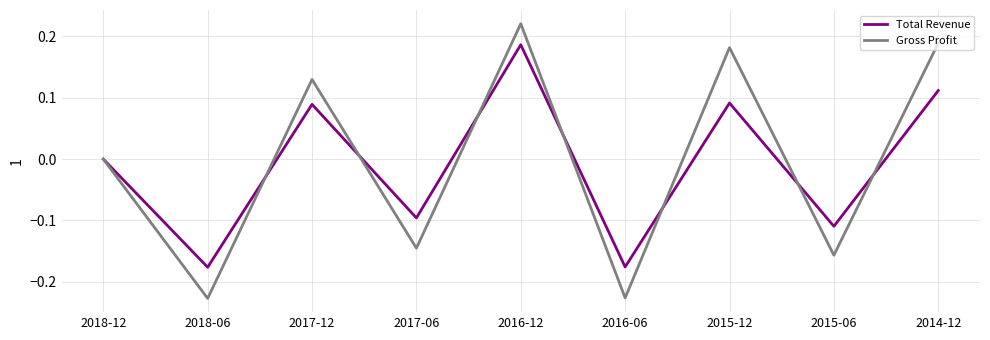

Which series has the largest range (max minus min)?

Gross Profit